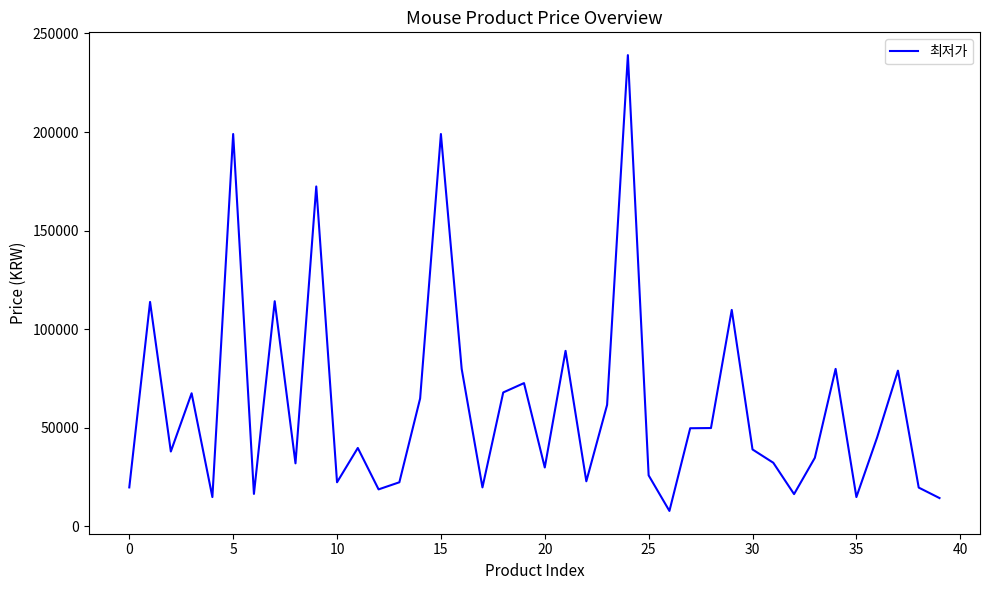

True or false: the data has more than 0 interior local peaks.

True